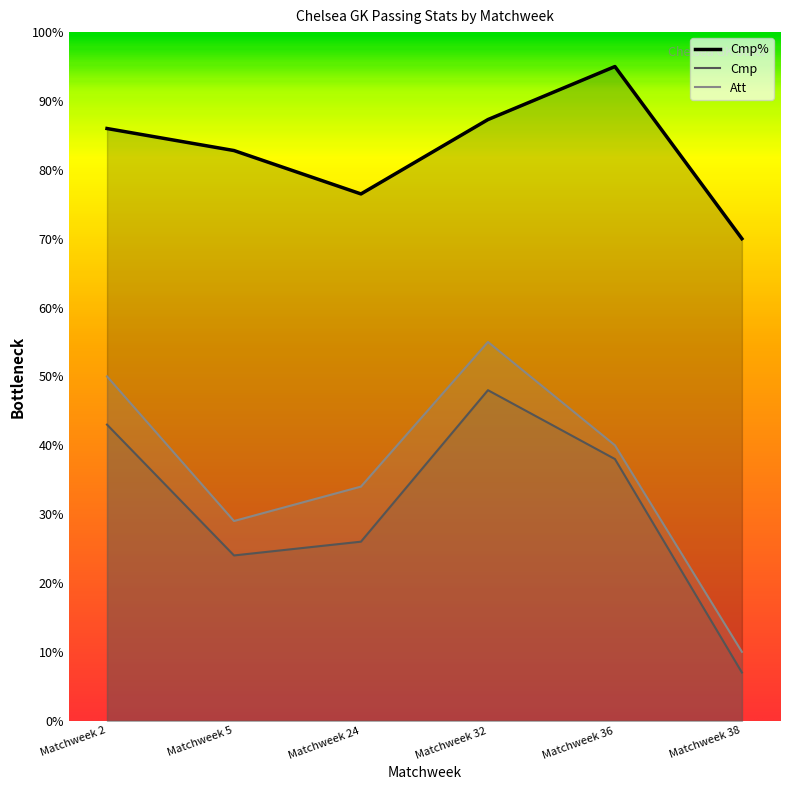

What is the average value of the Cmp% series?

82.9